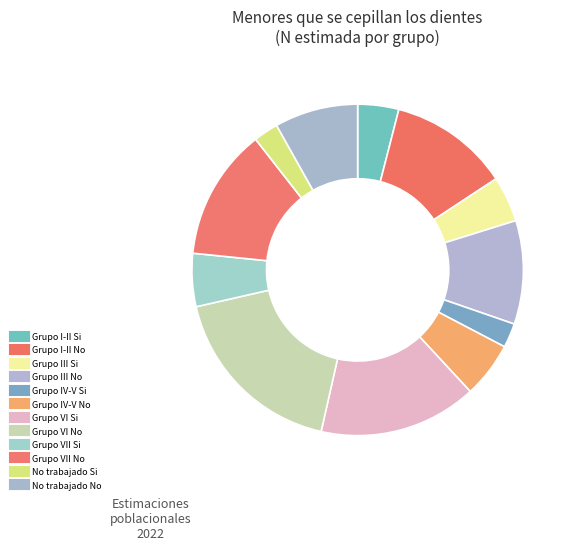

True or false: Grupo IV-V Si accounts for 16% of the total.

False